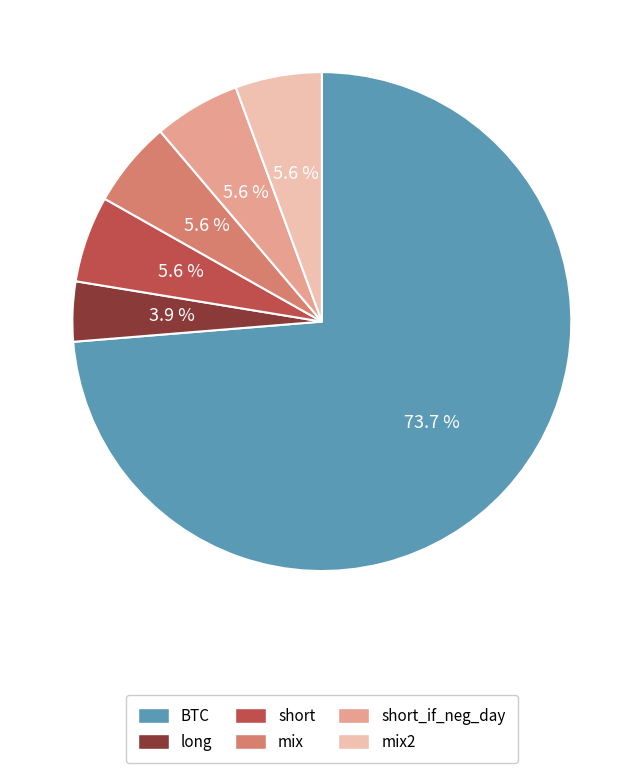

Is there a majority slice in this chart?

Yes